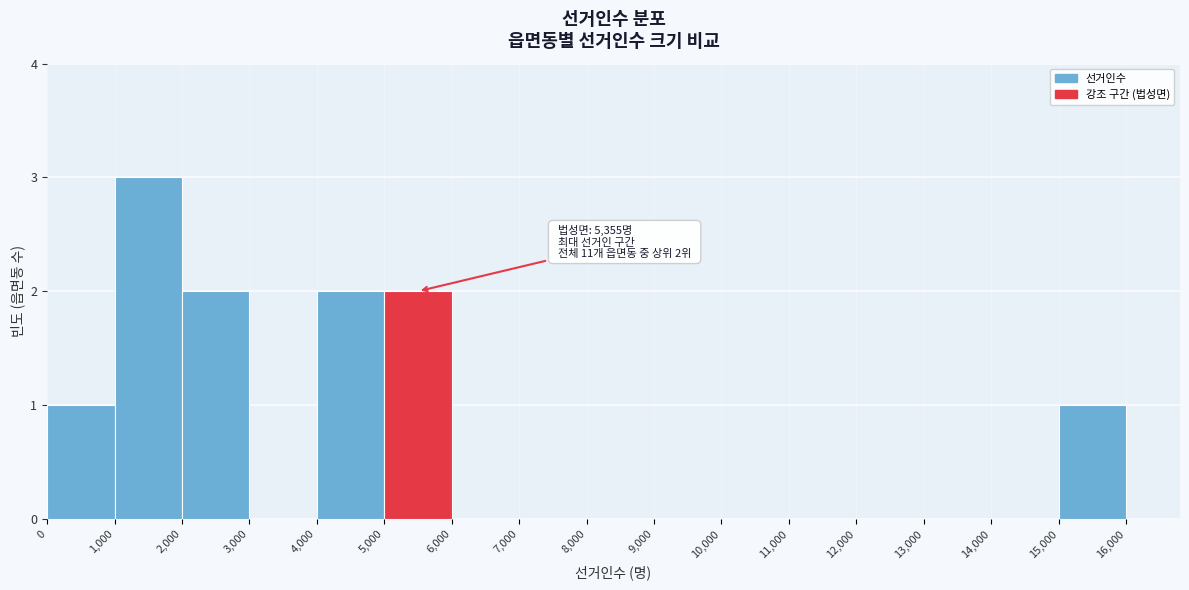

Over which range of the x-axis is the bar tallest?

1,000 to 2,000